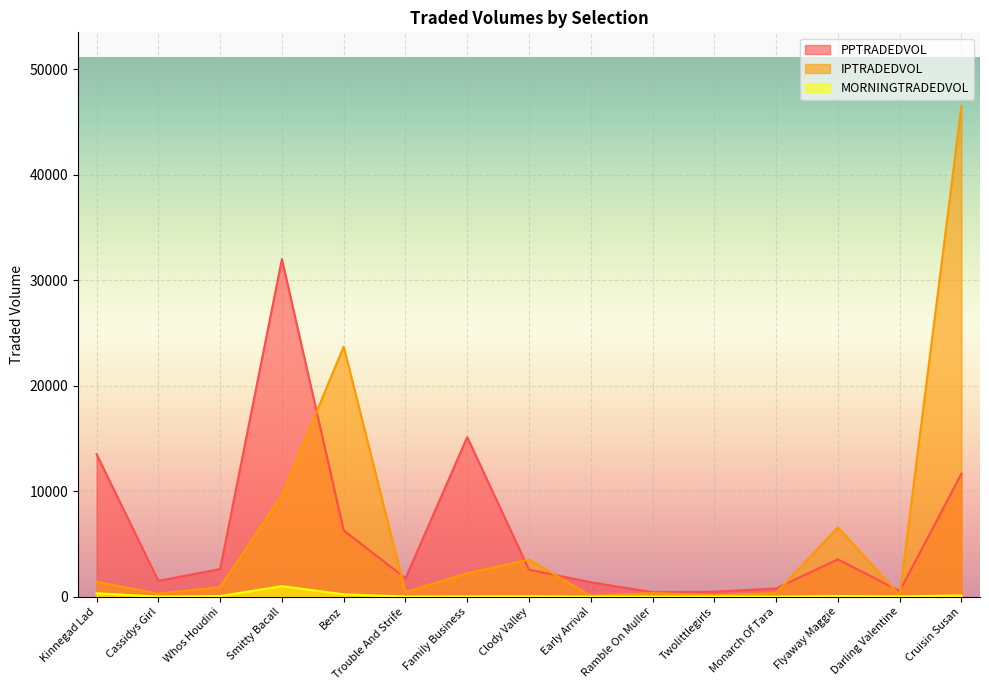

What is the difference between the highest and lowest values at Ramble On Muller?

421.0